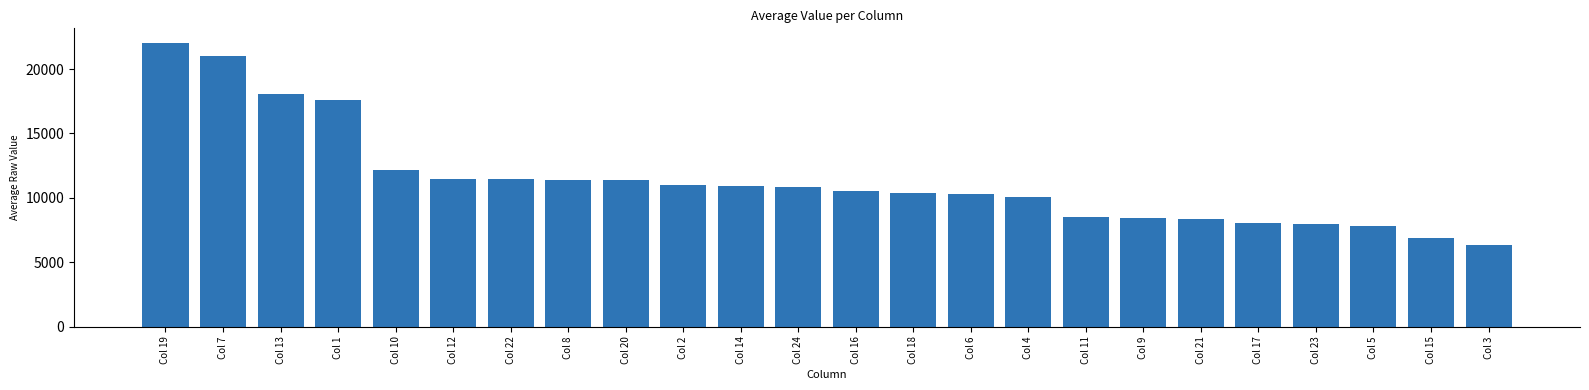

What is the difference between the values at Col 18 and Col 11?

1880.5